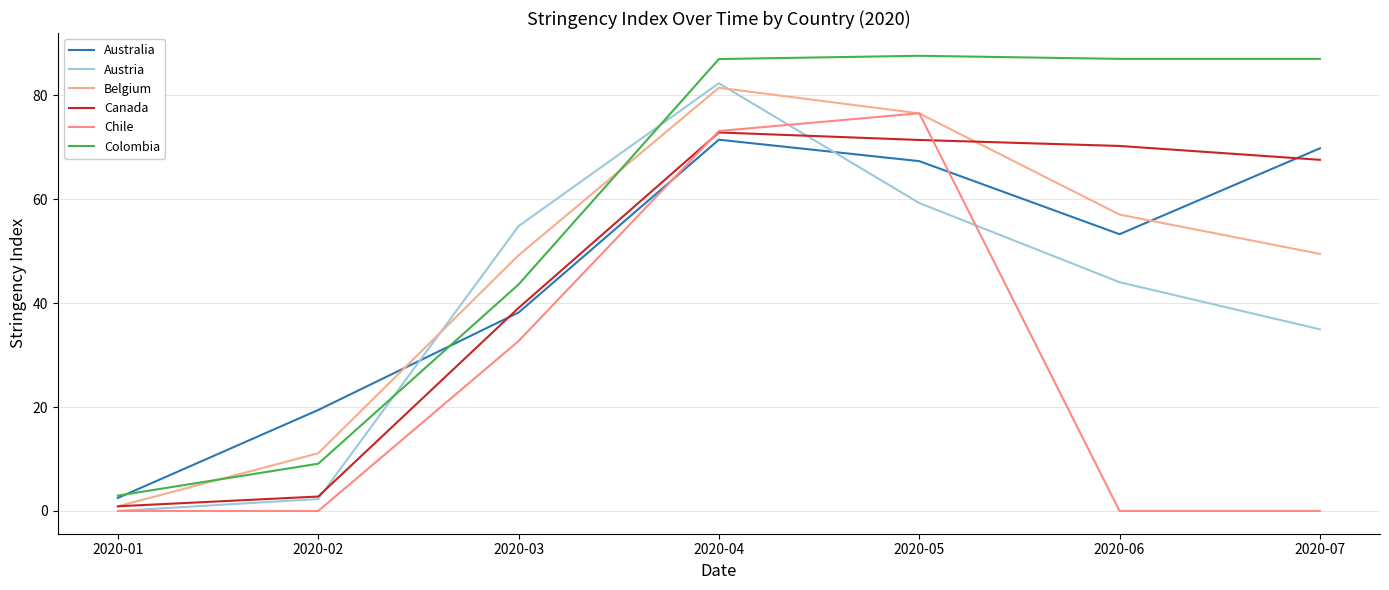

Reading left to right, what are all the values shown in this chart?

Australia: 2.5	19.4	38.2	71.5	67.4	53.3	69.8
Austria: 0.0	2.3	54.8	82.3	59.3	44.0	35.0
Belgium: 0.9	11.1	49.2	81.5	76.6	57.1	49.5
Canada: 0.9	2.8	39.1	72.9	71.4	70.3	67.6
Chile: 0.0	0.0	32.7	73.2	76.6	0.0	0.0
Colombia: 3.0	9.1	43.6	87.0	87.6	87.0	87.0